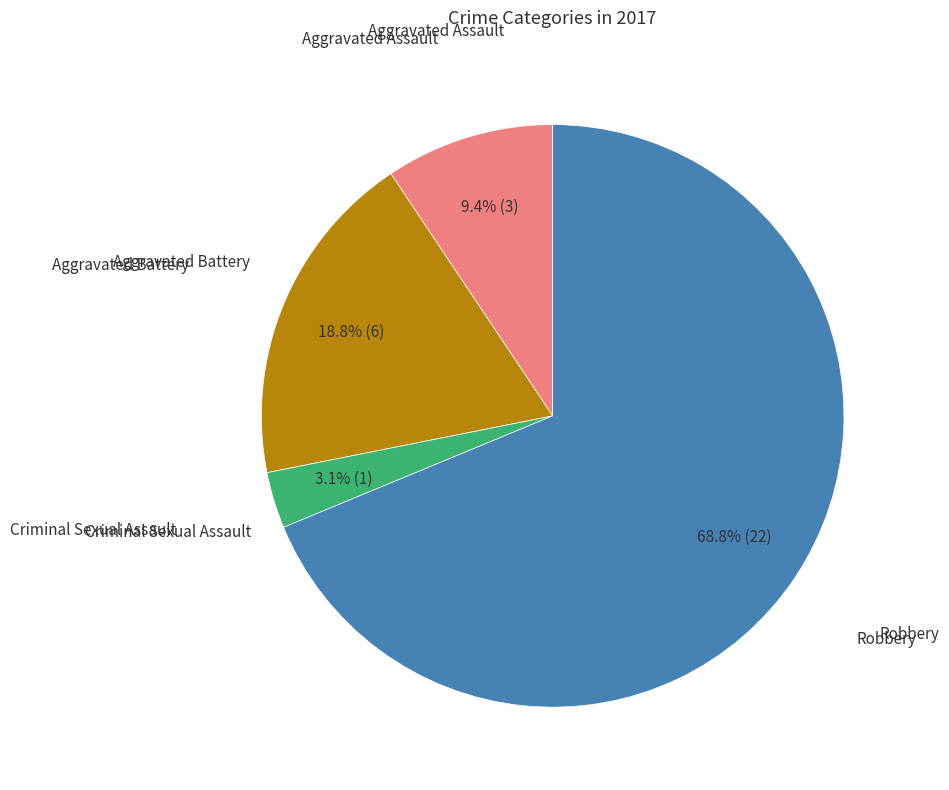

How many slices are in this pie chart?

4